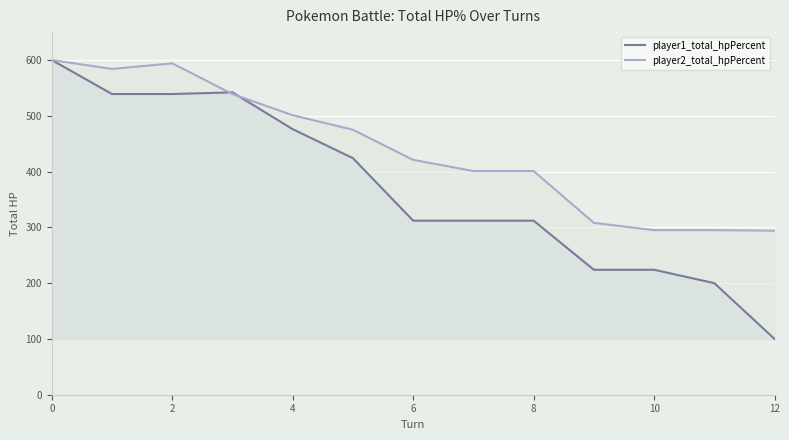

At how many categories does at least one series exceed 461?

6